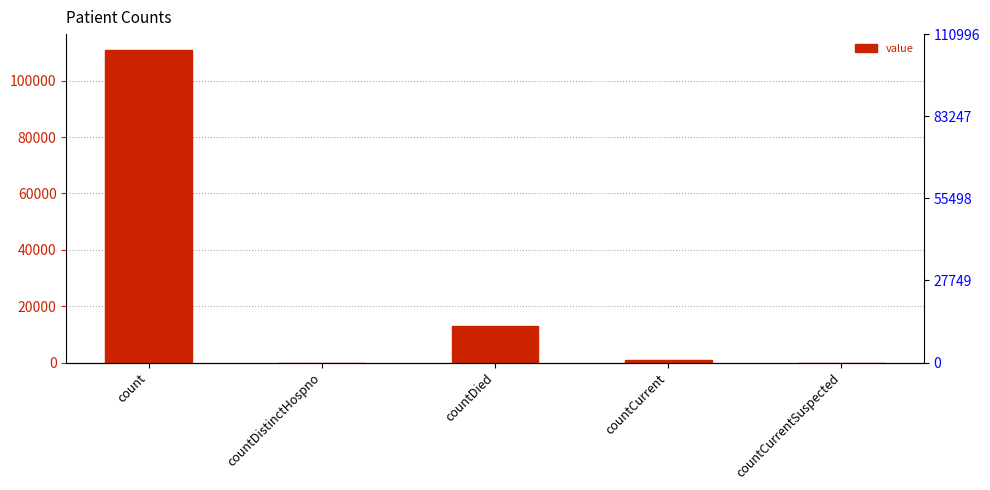

Is it true that the value at countDied is 13033?

True